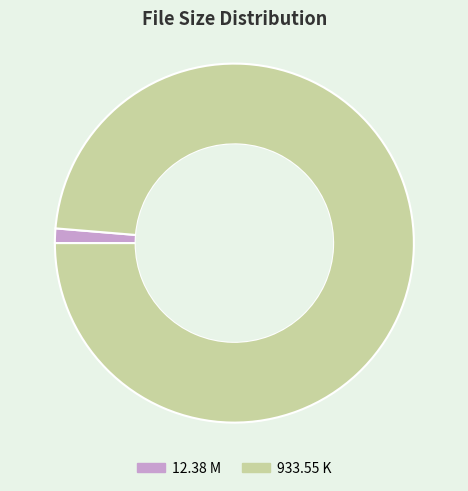

Do 12.38 M and 933.55 K together represent more than half of the pie?

Yes